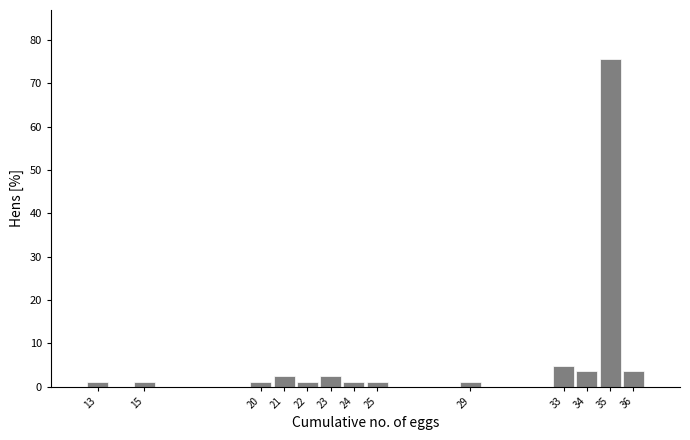

How tall is the bar that spans 35.5 to 36.5 on the x-axis? The values are not printed on the chart, so give them approximately, as read against the axis.

3